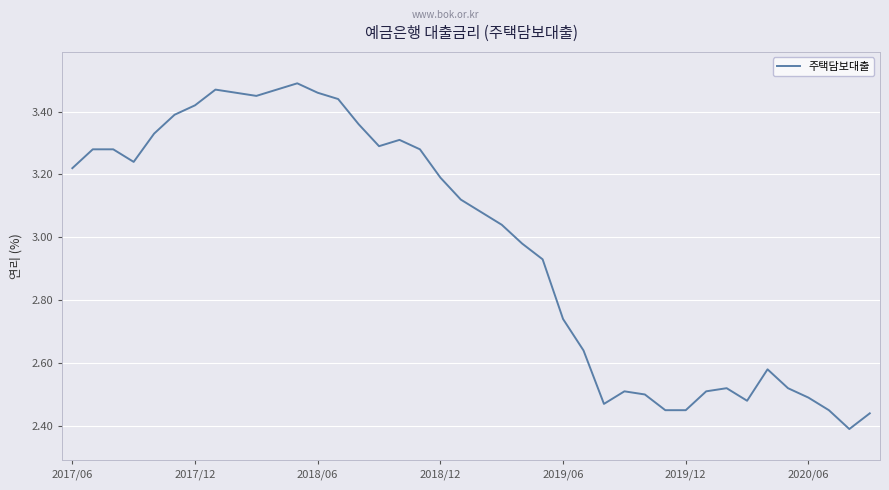

Does the chart have visible grid lines?

Yes